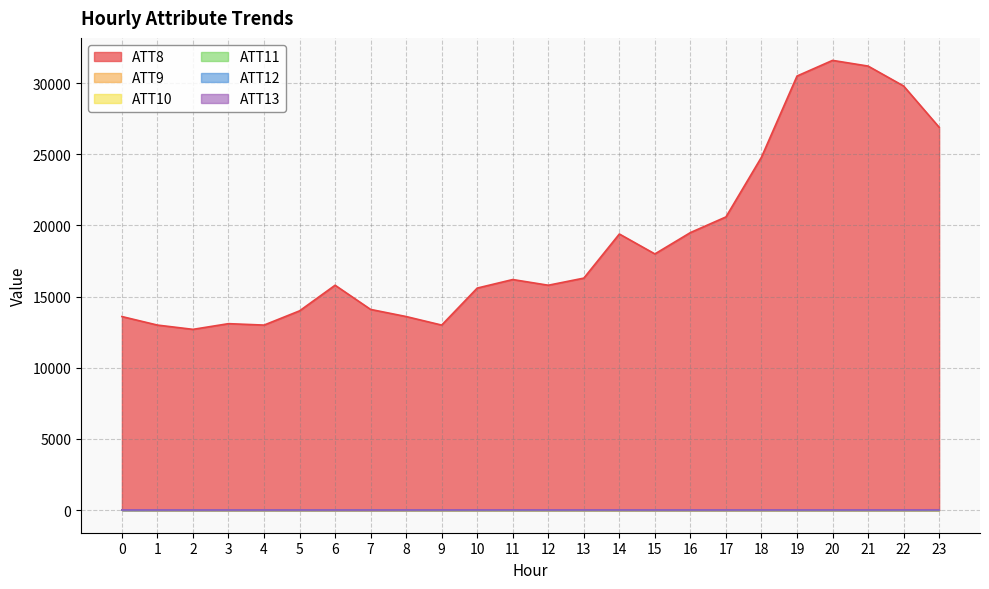

Is the value of ATT8 at 18 greater than the value of ATT13 at 23?

Yes